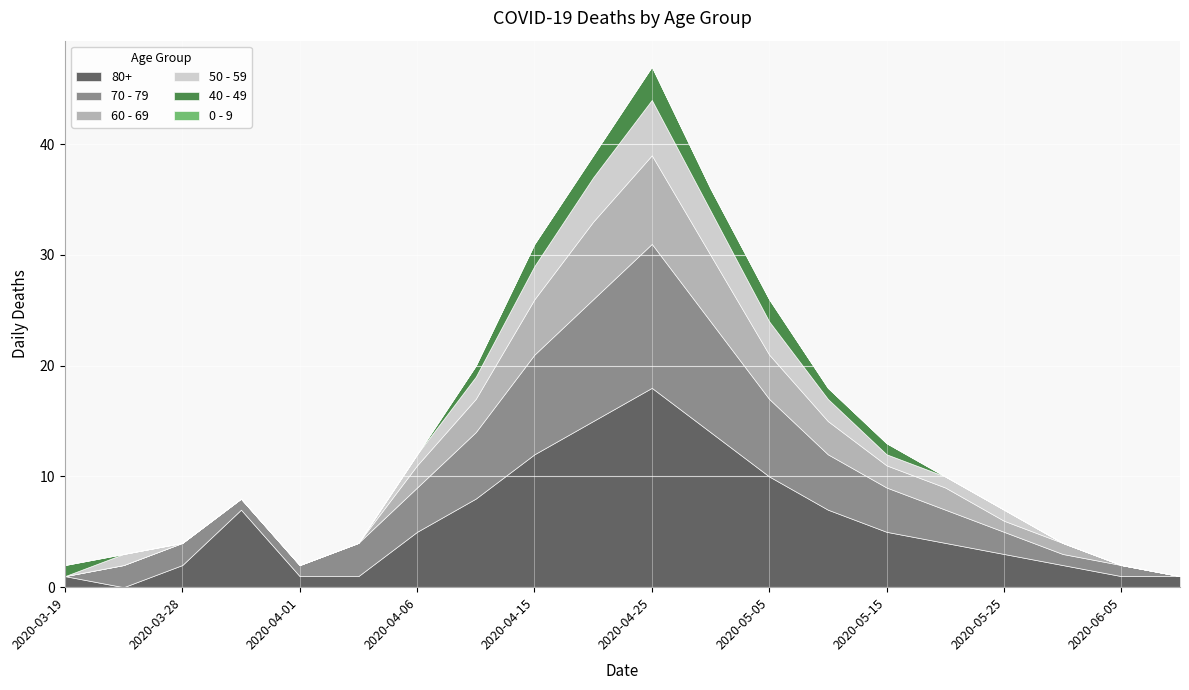

Rank the series by their maximum value, from highest to lowest.

80+, 70 - 79, 60 - 69, 50 - 59, 40 - 49, 0 - 9